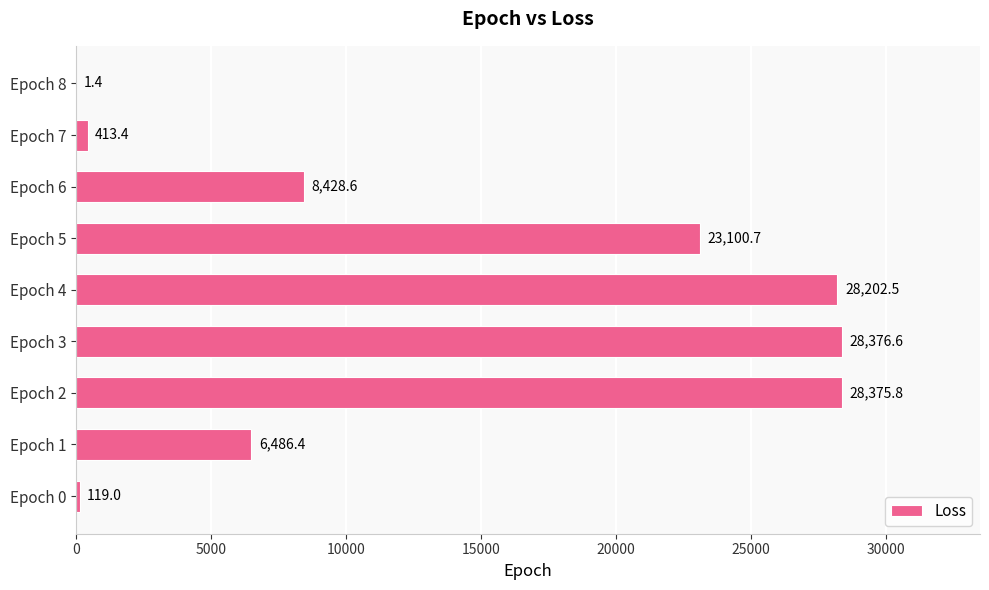

Where is the data nearest to the value 14188?

Epoch 6